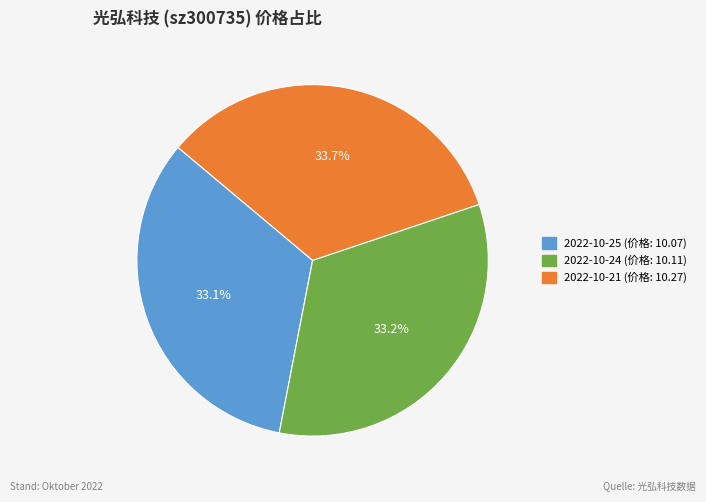

Is there any slice that represents more than half of the pie?

No